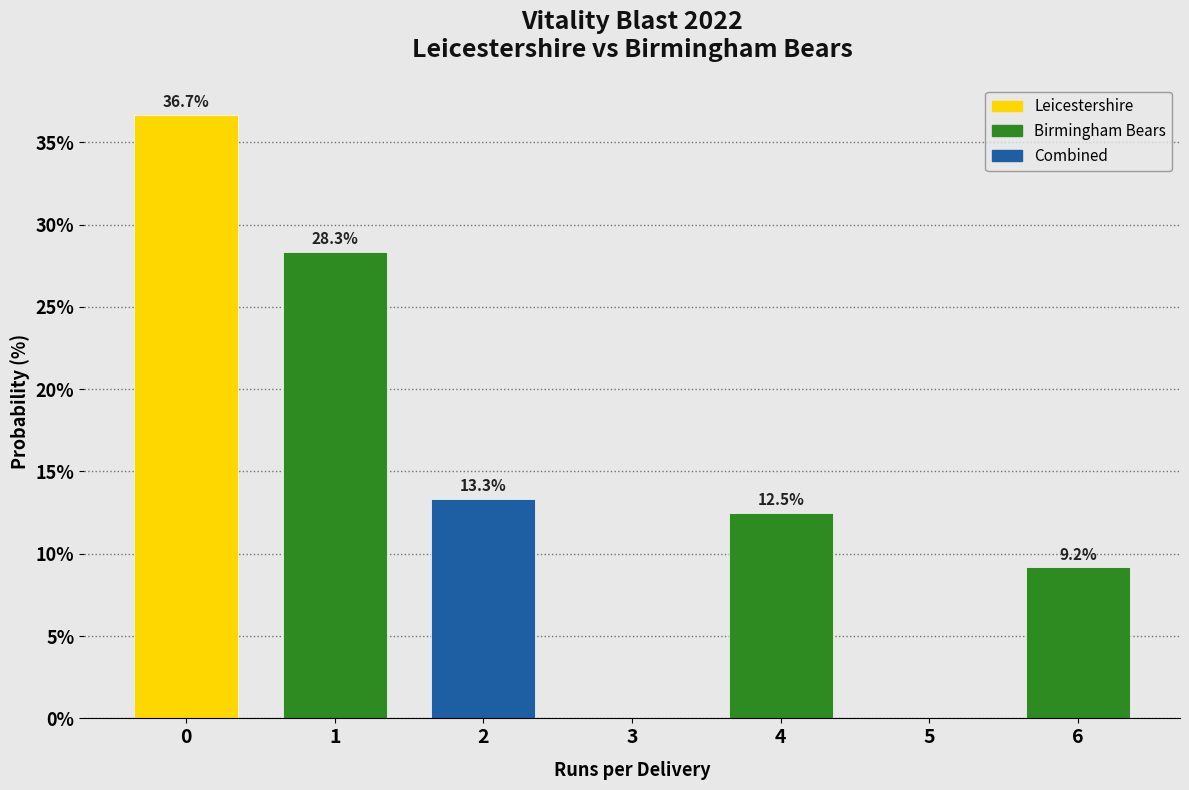

Reading right to left, transcribe all the data shown in this chart.

6=9.2	5=0.0	4=12.5	3=0.0	2=13.3	1=28.3	0=36.7